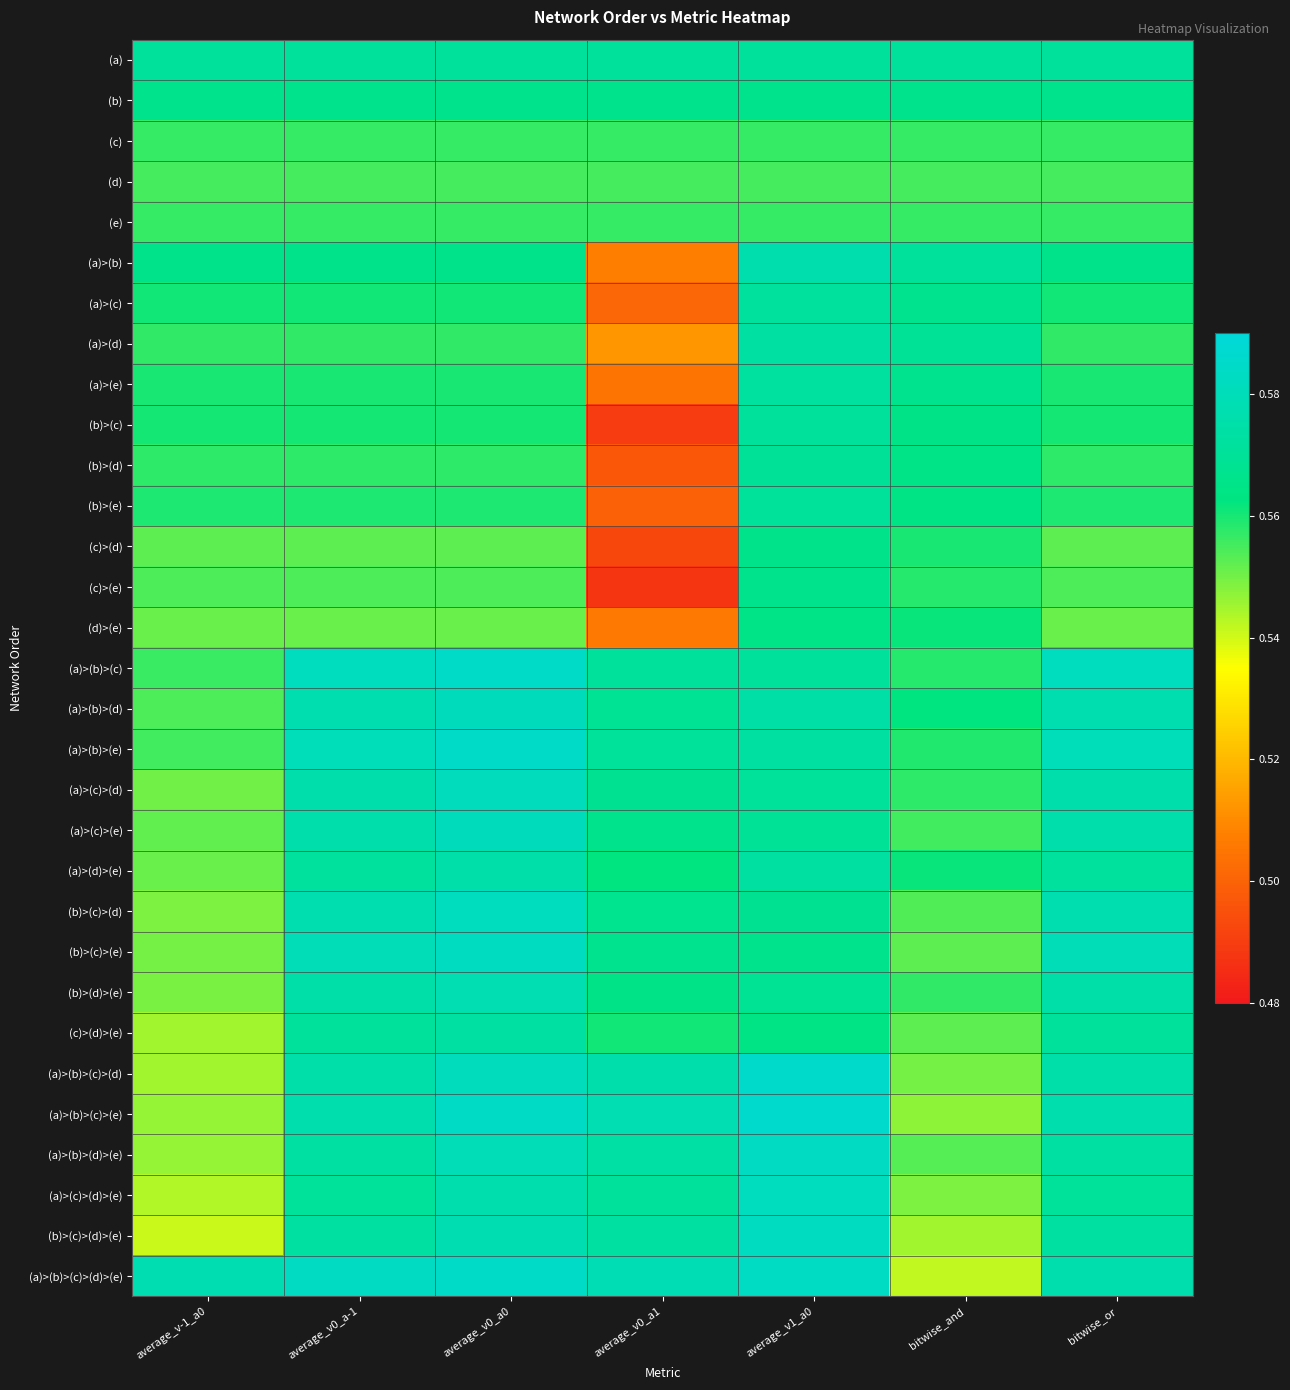

Which series changed the most between average_v0_a1 and bitwise_or?

(b)>(c)